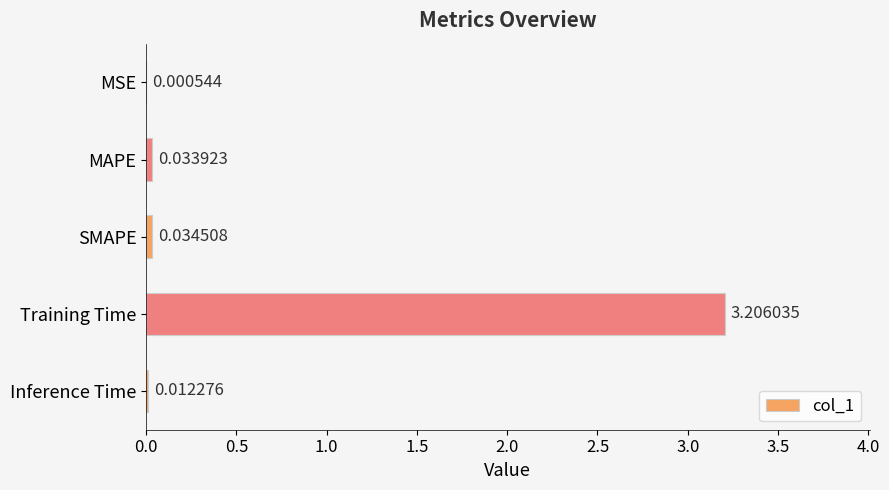

Which category has the highest value across all series?

Training Time